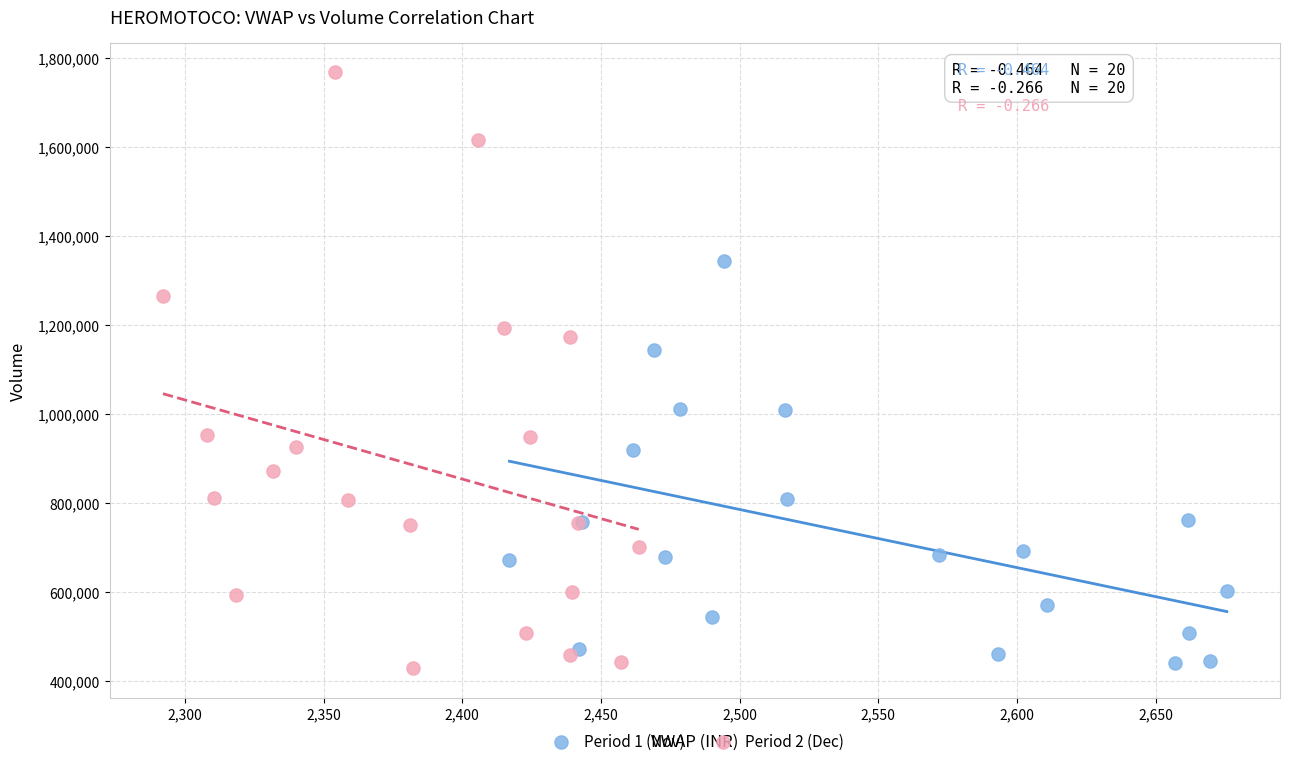

Which series contains the highest Y value?

Period 2 (Dec)